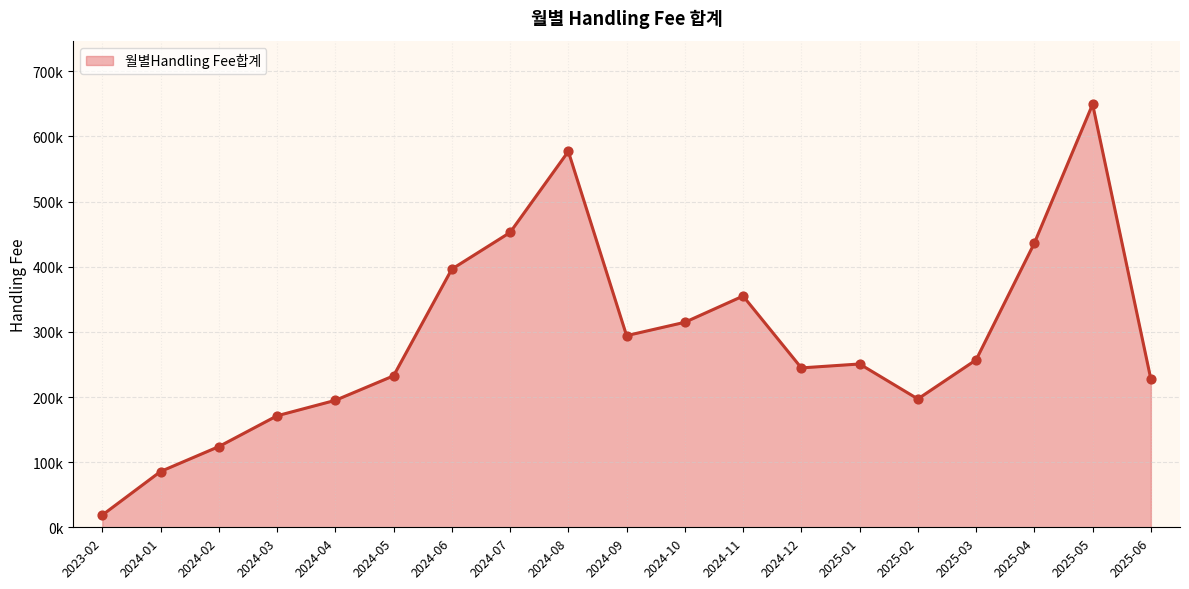

Which has a higher value, 2024-03 or 2025-01?

2025-01